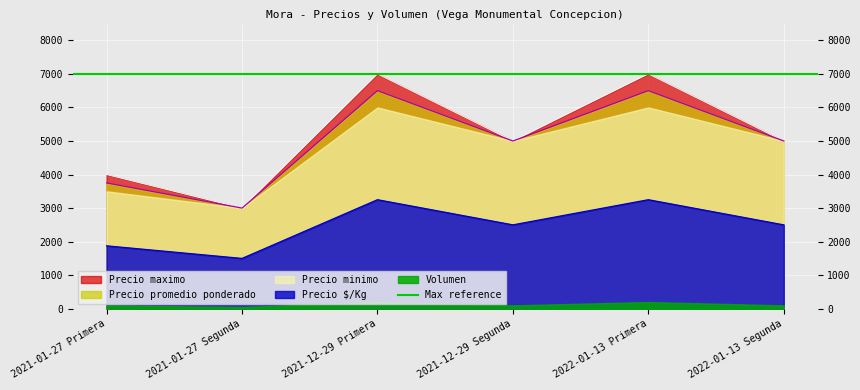

What is the sum of the Precio maximo values at 2022-01-13 Segunda and 2021-01-27 Segunda?

8000